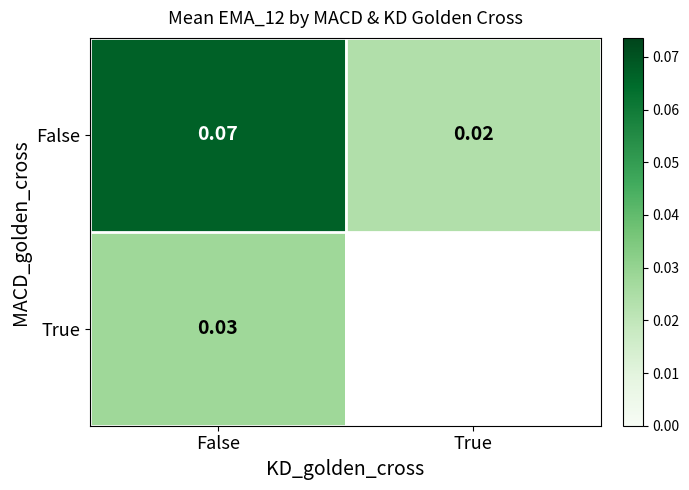

What is the greatest value displayed?

0.1